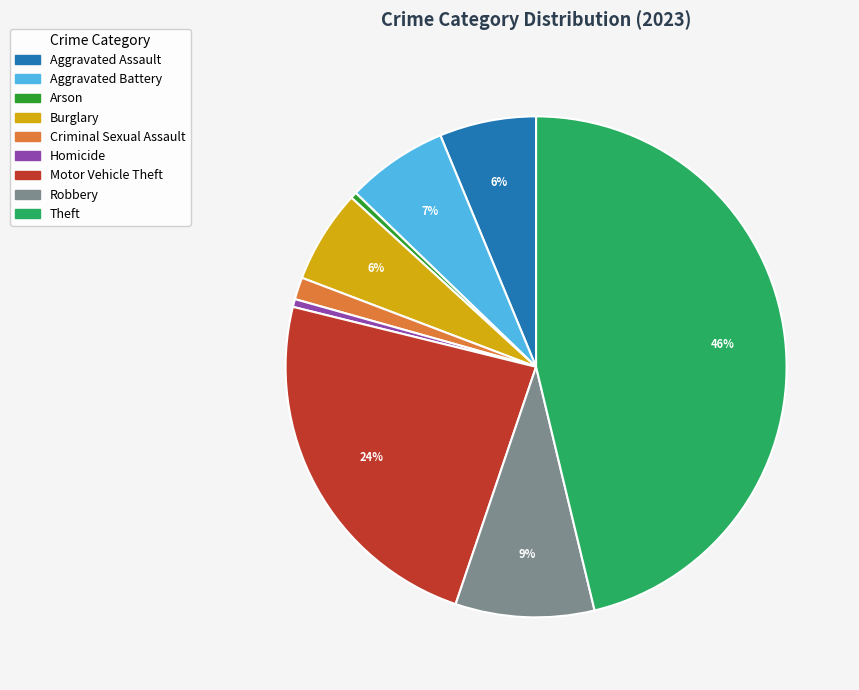

The Homicide slice represents 11% of the pie. True or false?

False